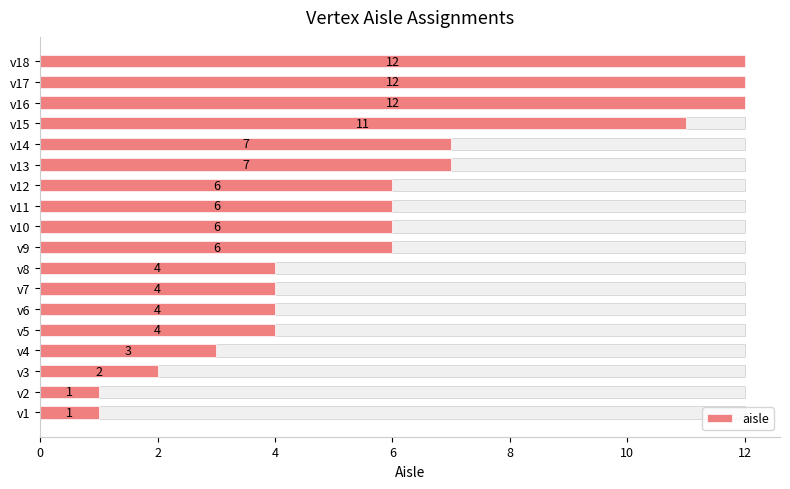

Which has a higher value, v16 or v6?

v16